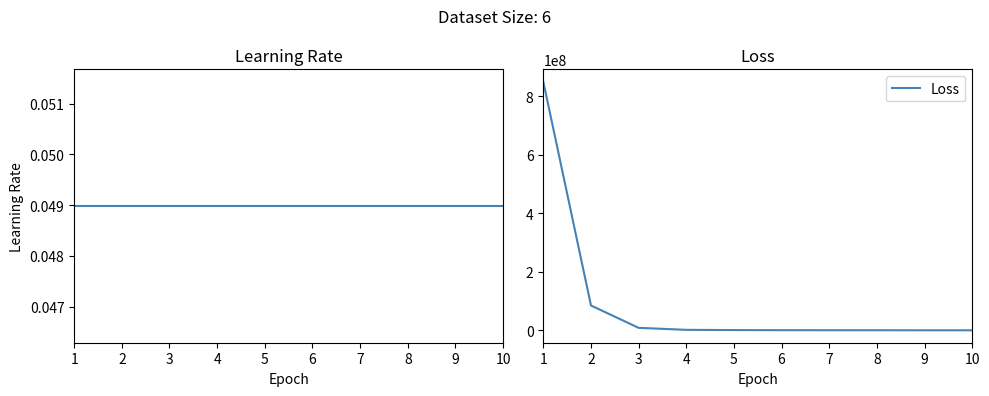

What is the sum of all Learning Rate values?

0.5